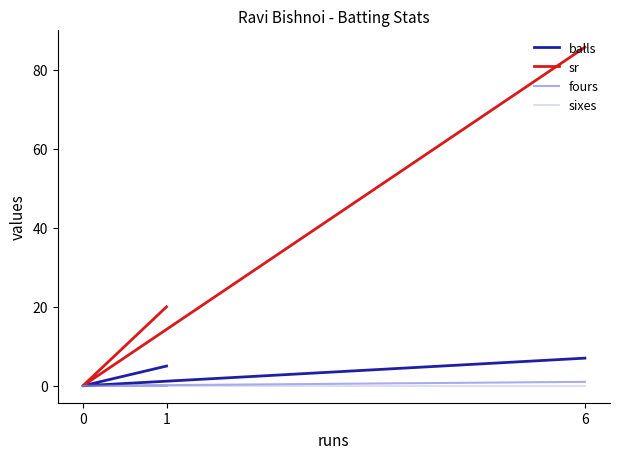

The value of balls at 1 is 5.0. True or false?

True